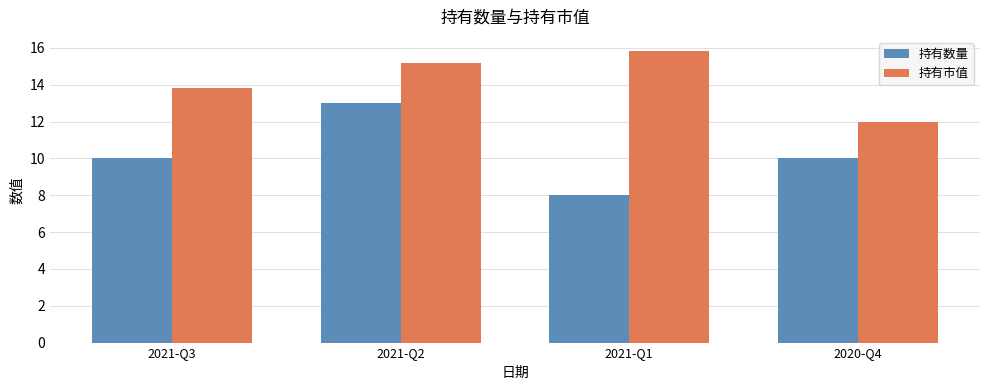

What are all the series names shown in the legend?

持有数量, 持有市值